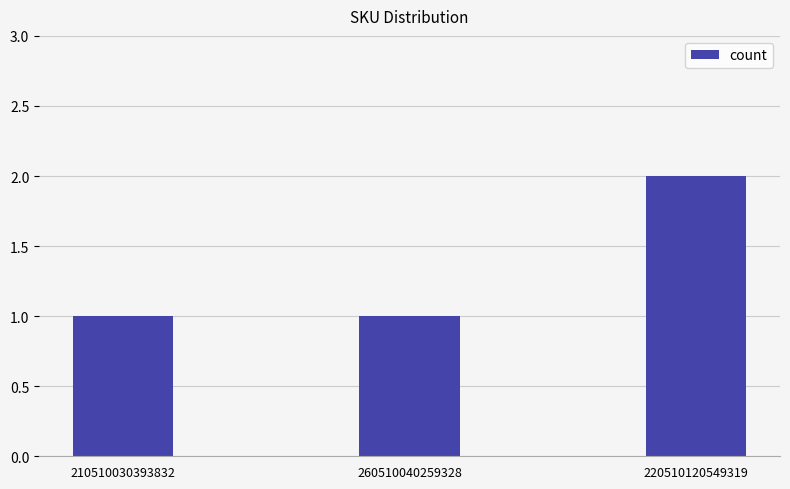

What is the label of the 3rd bar from the right?

210510030393832